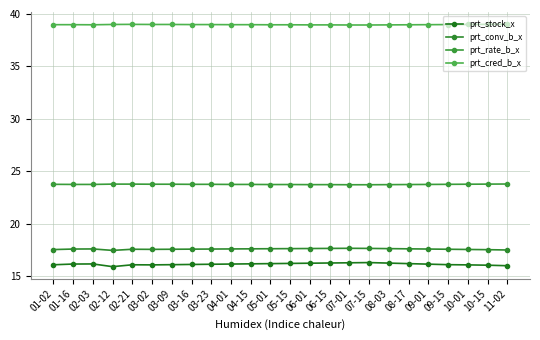

What is the lowest value of the prt_cred_b_x series?

39.0